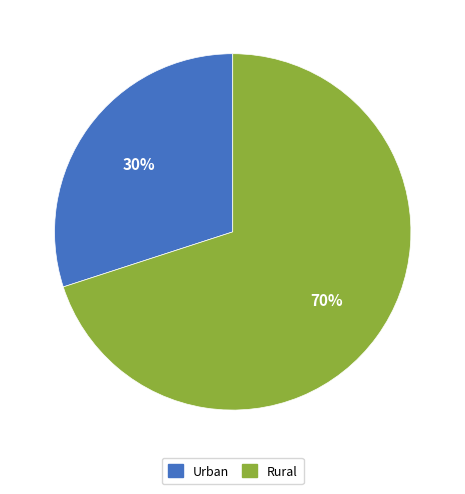

Rank the categories by value from lowest to highest.

Urban, Rural